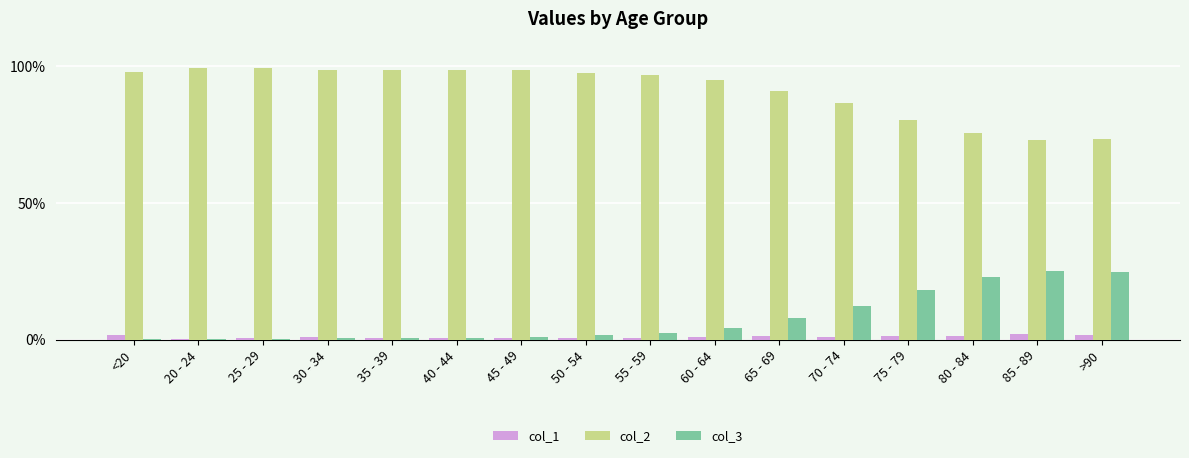

Are the bars horizontal?

No